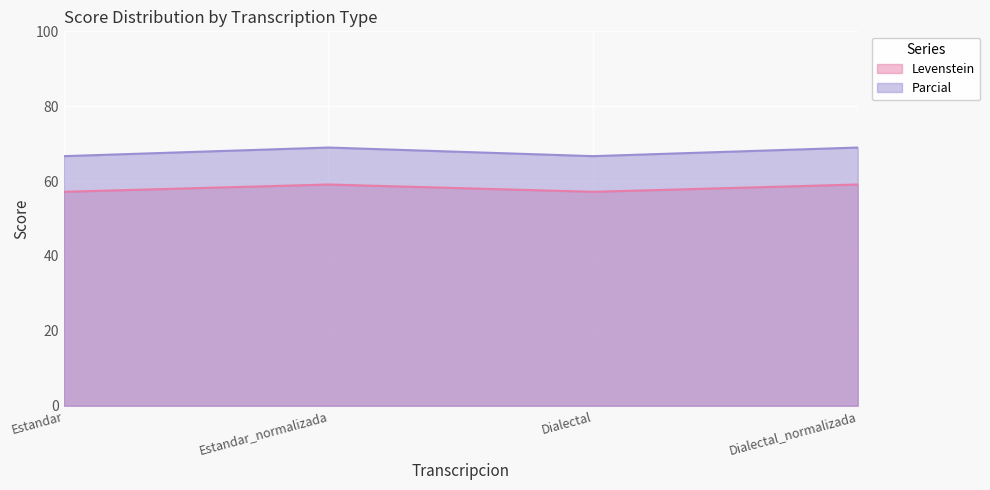

Which has a higher value, Estandar or Estandar_normalizada?

Estandar_normalizada